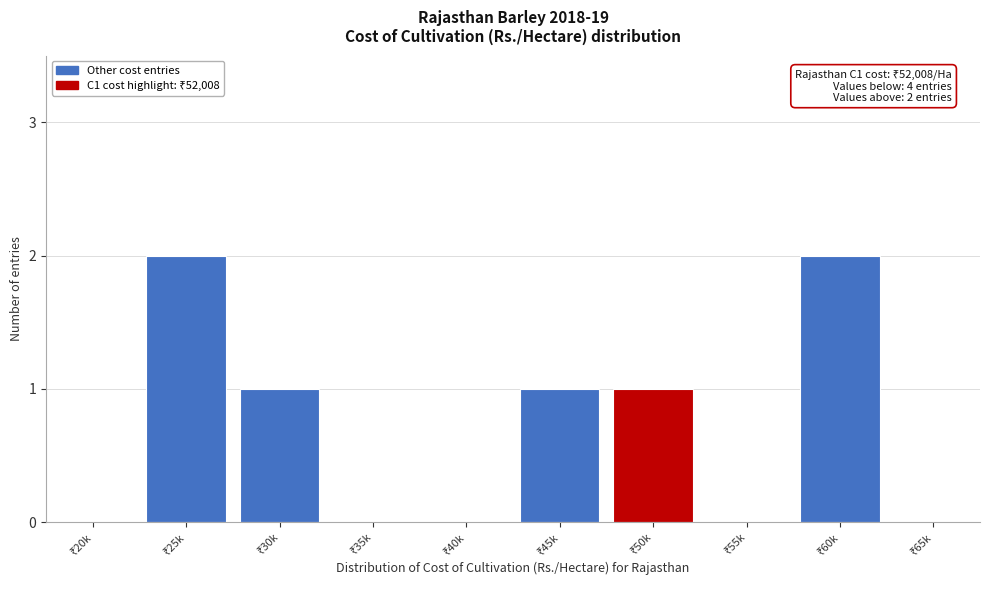

What is the sum of all values?

7